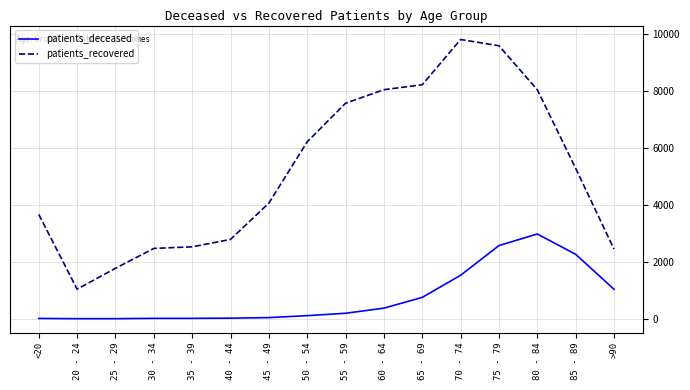

True or false: patients_recovered and patients_deceased intersect in this chart.

False